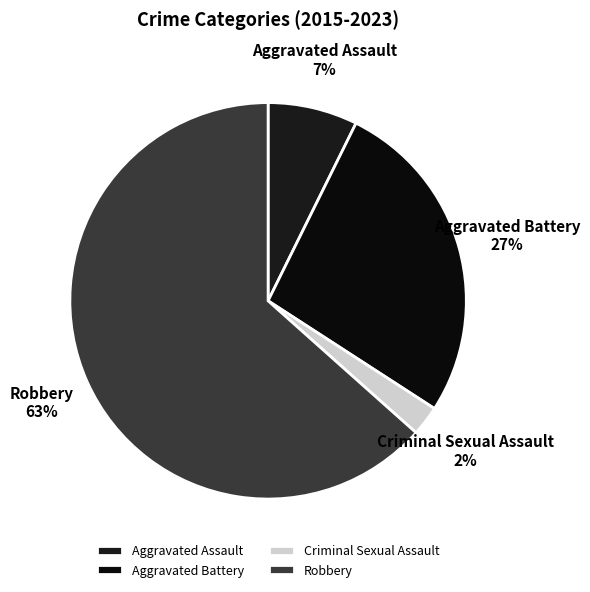

Is there a majority slice in this chart?

Yes